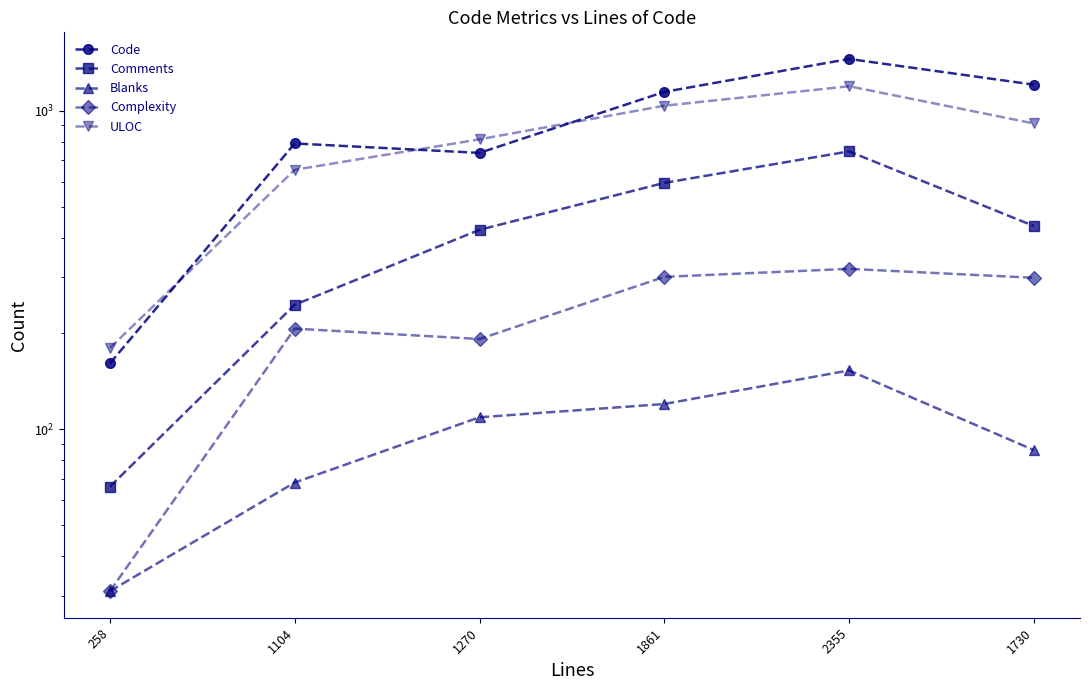

Is it true that Comments equals 66 at 258?

True